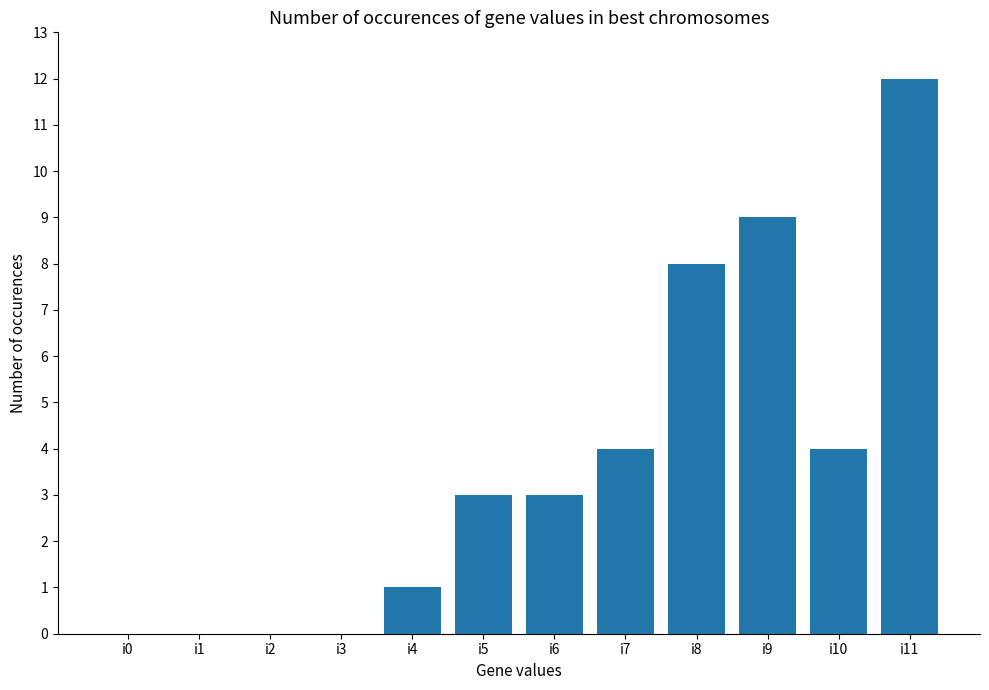

What is the sum of all values?

44